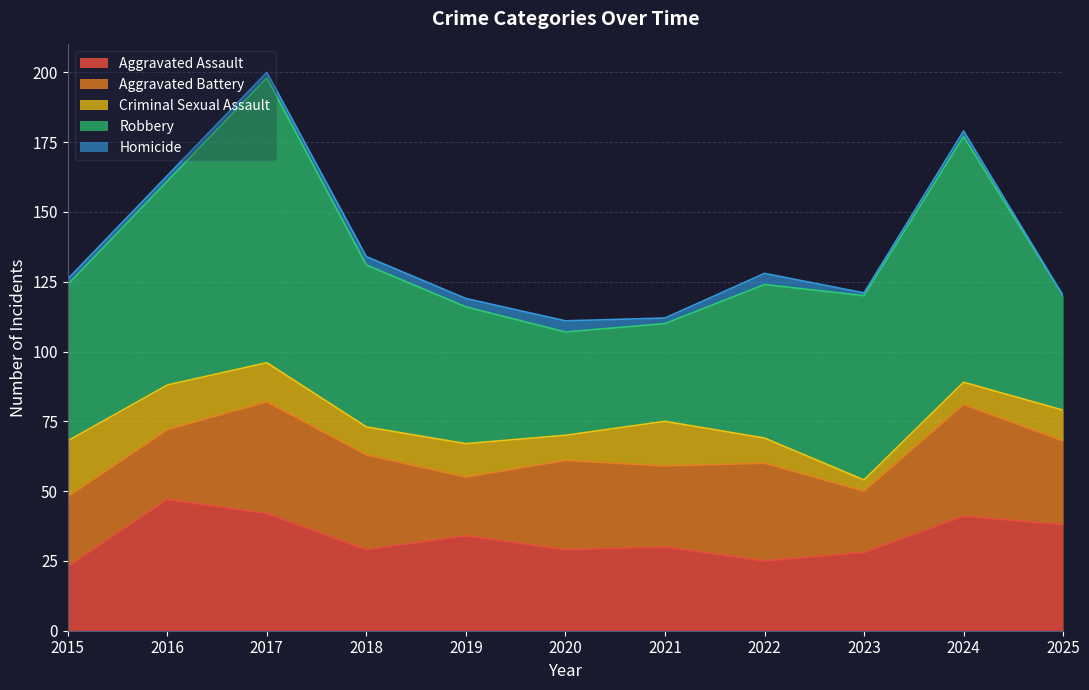

Does the chart display data point markers on the line(s)?

No